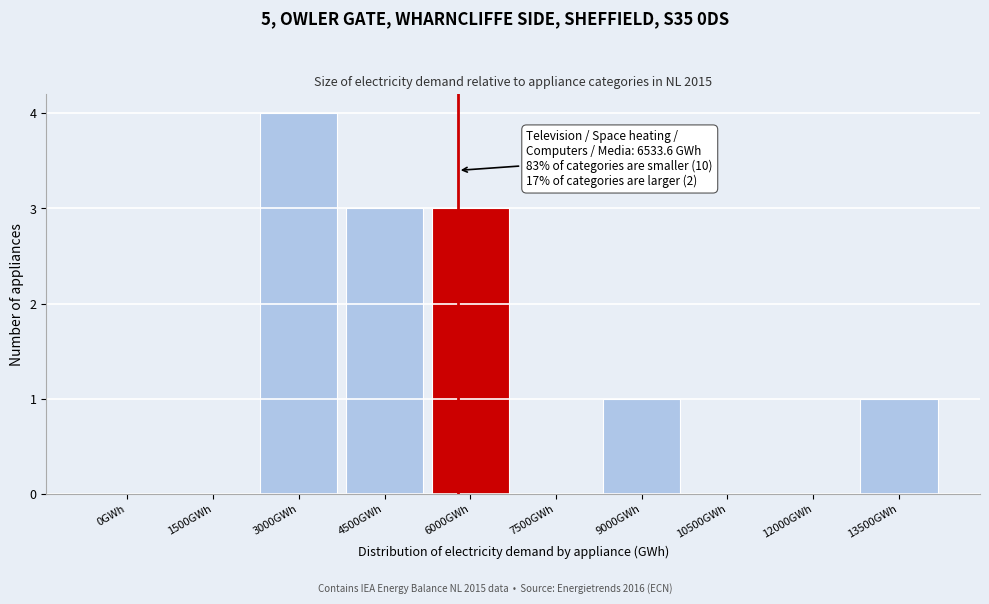

Reading left to right, transcribe all the data shown in this chart.

0GWh=0	1500GWh=0	3000GWh=4	4500GWh=3	6000GWh=3	7500GWh=0	9000GWh=1	10500GWh=0	12000GWh=0	13500GWh=1